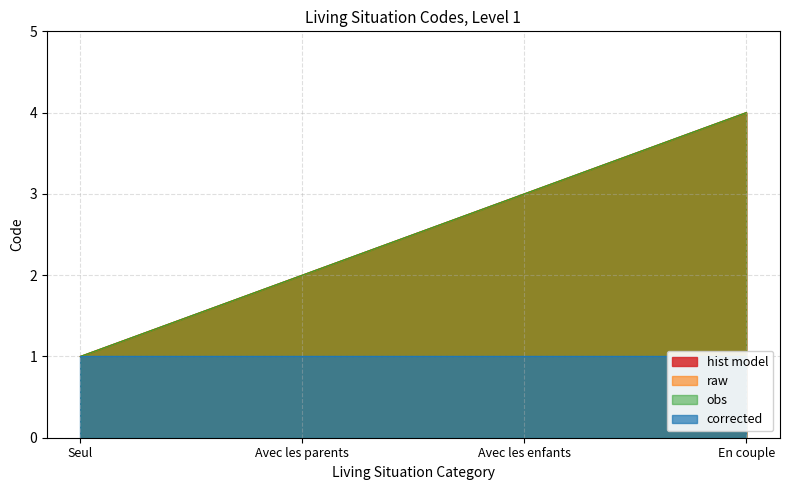

True or false: raw and obs intersect in this chart.

False